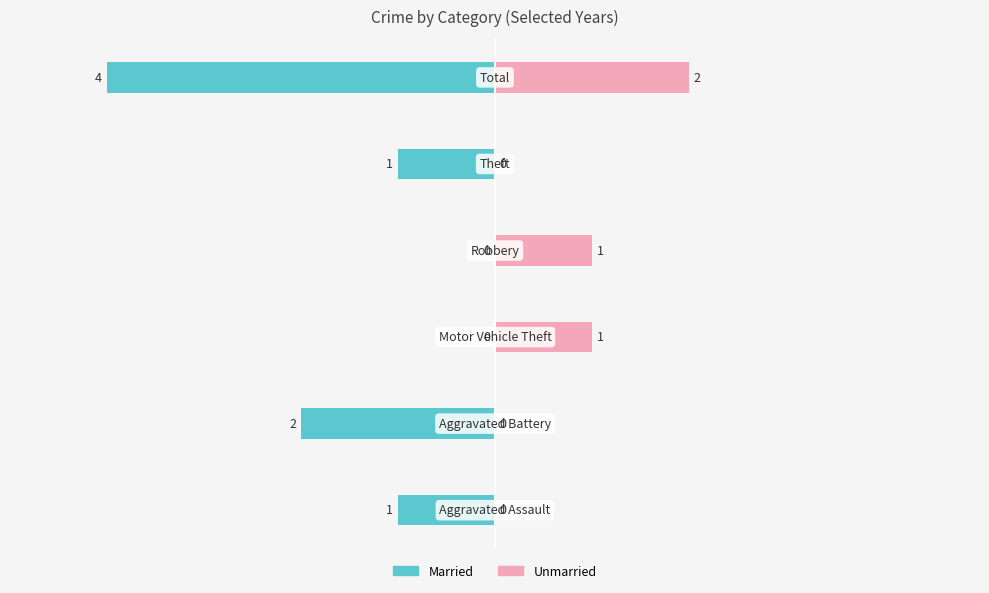

Reading right to left, what are all the values shown in this chart?

Married: 5=-4	4=-1	3=0	2=0	1=-2	0=-1
Unmarried: 5=2	4=0	3=1	2=1	1=0	0=0